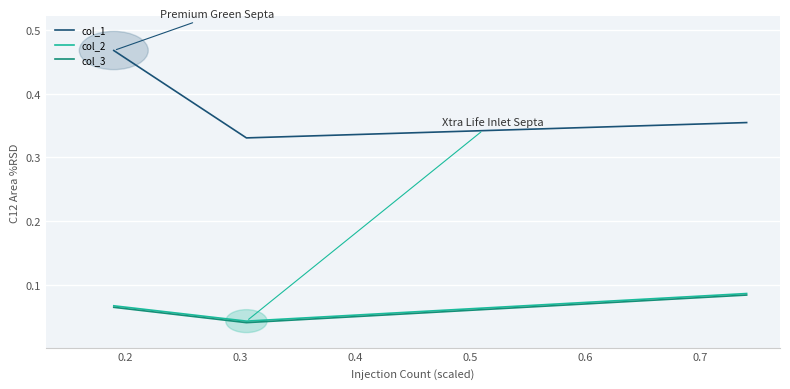

At how many categories does at least one series exceed 0?

3